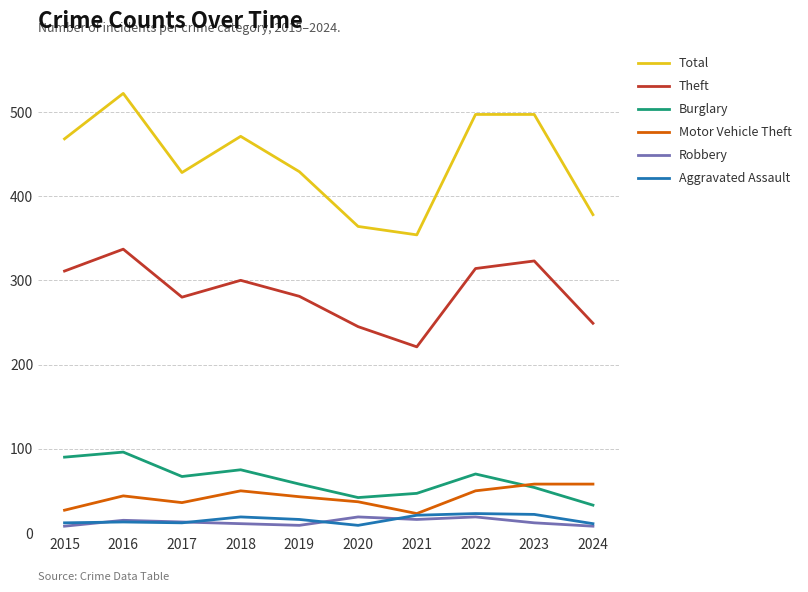

Which series has the largest total across all categories?

Total